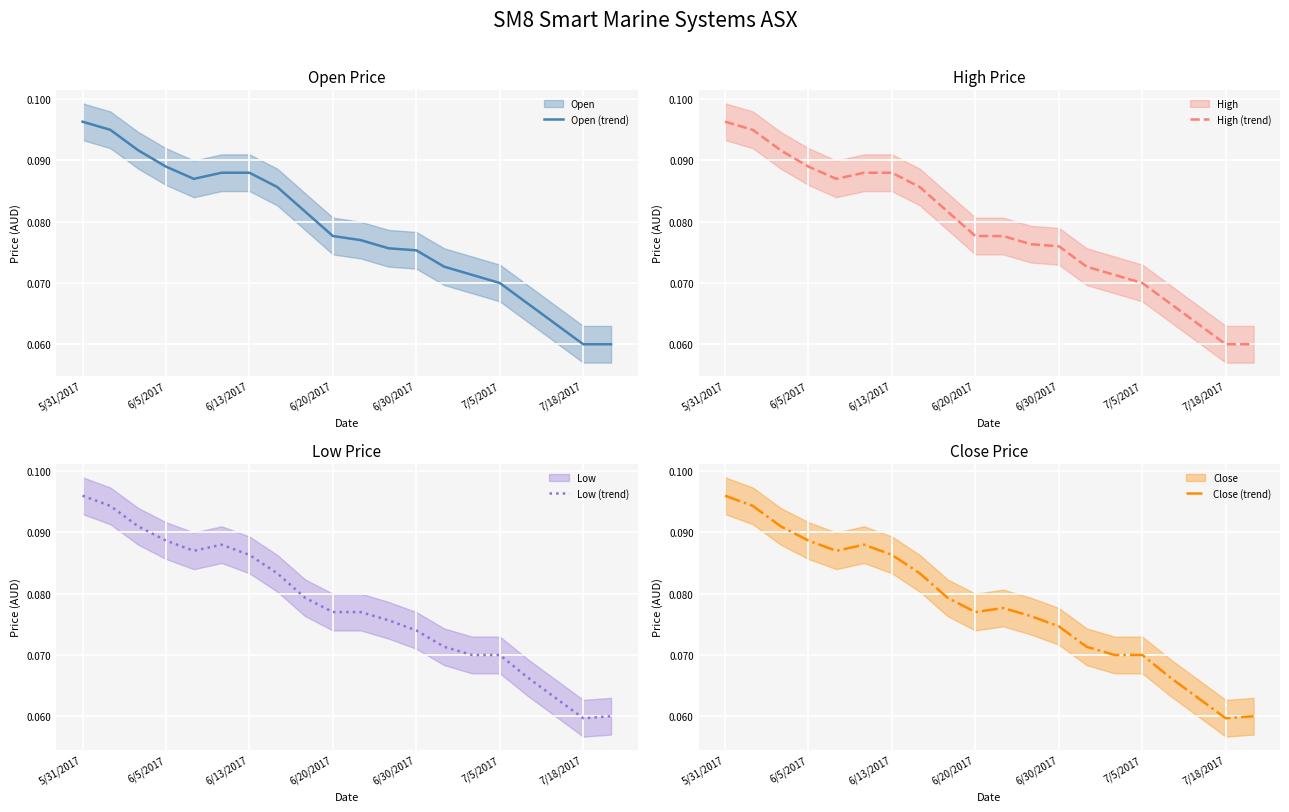

Is it true that Open (trend) equals 0.0 at 5/31/2017?

False